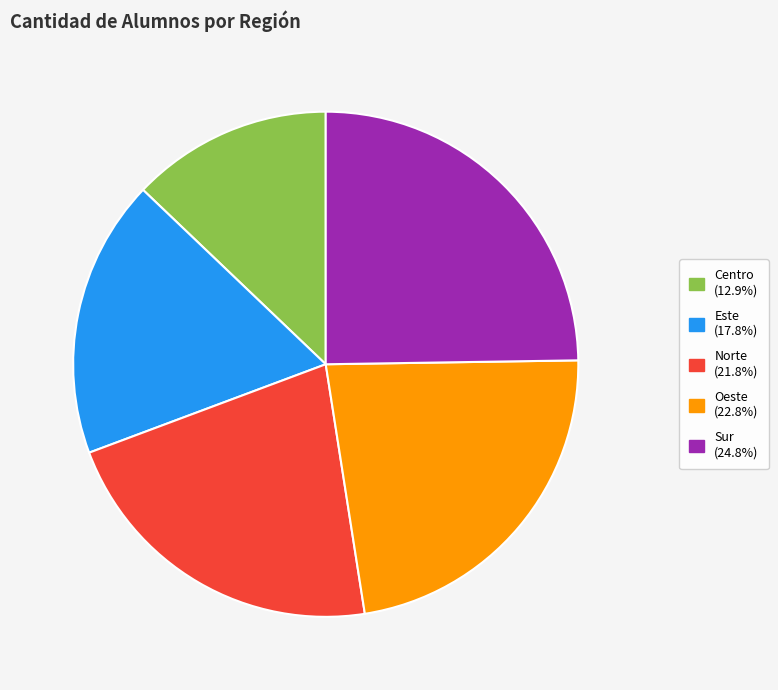

How many slices are in this pie chart?

5